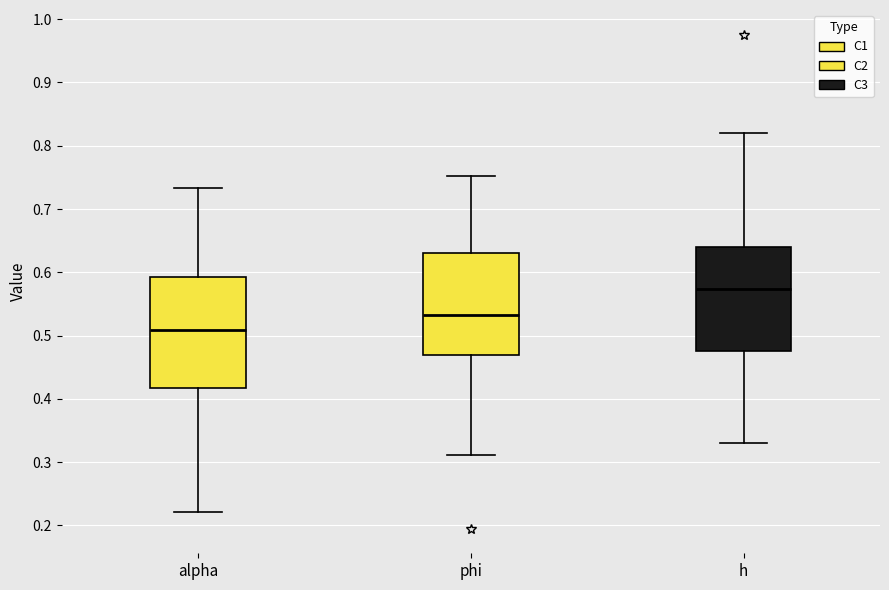

Where does the upper whisker of the box for alpha end on the y-axis? The values are not printed on the chart, so give them approximately, as read against the axis.

0.73